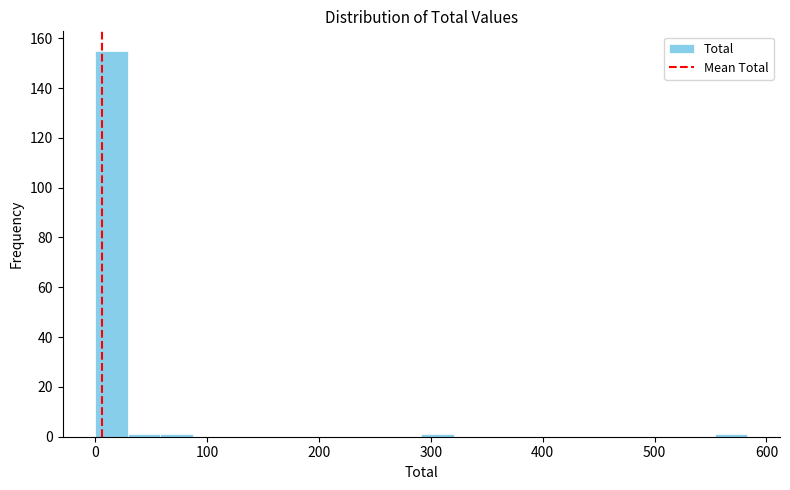

Around what value on the x-axis is the tallest bar? Give the approximate position of its centre, as read against the axis.

10